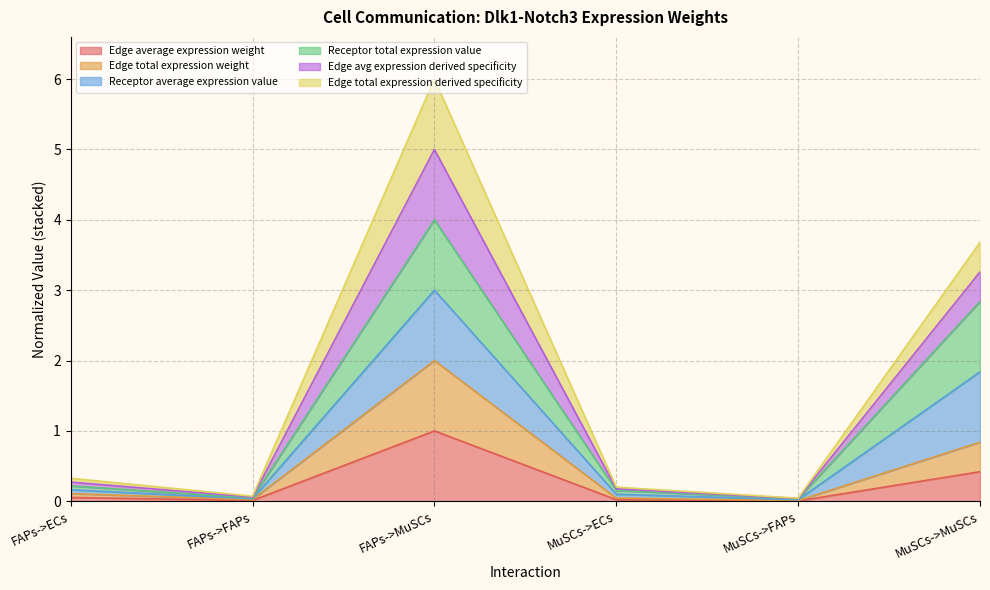

Does the chart have visible grid lines?

Yes